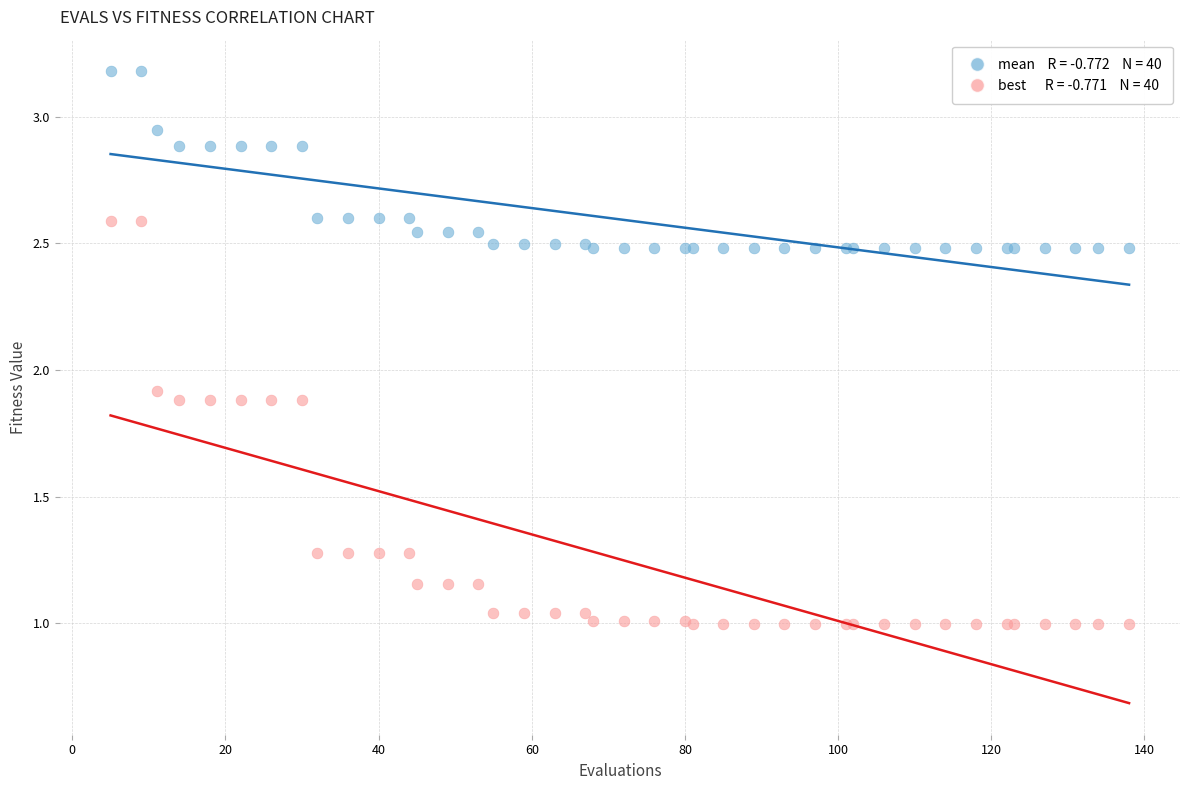

Across all series, what Y value is closest to 2?

1.9